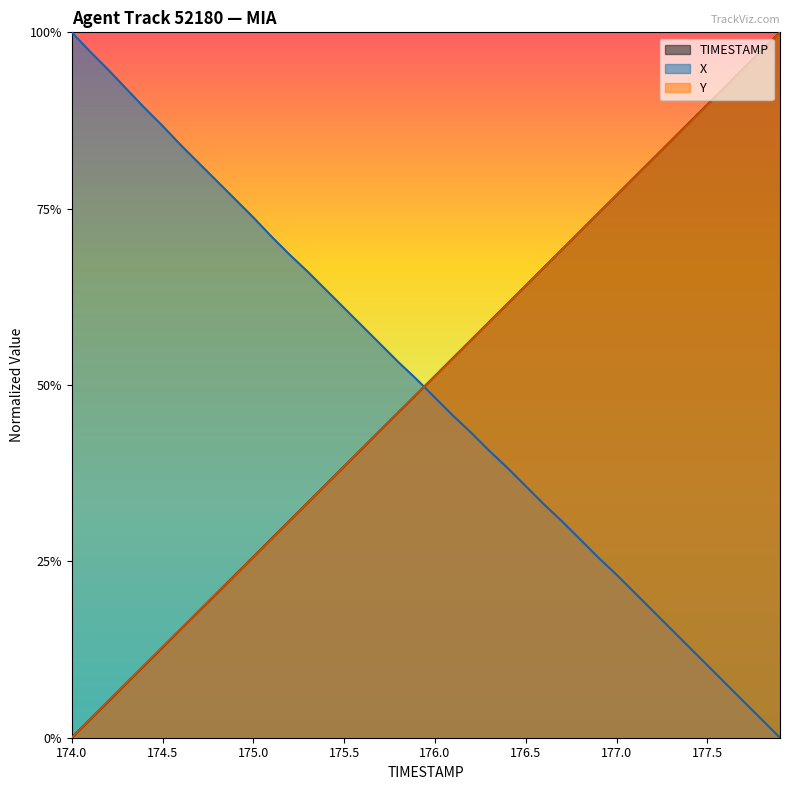

What are all the series names shown in the legend?

TIMESTAMP, X, Y